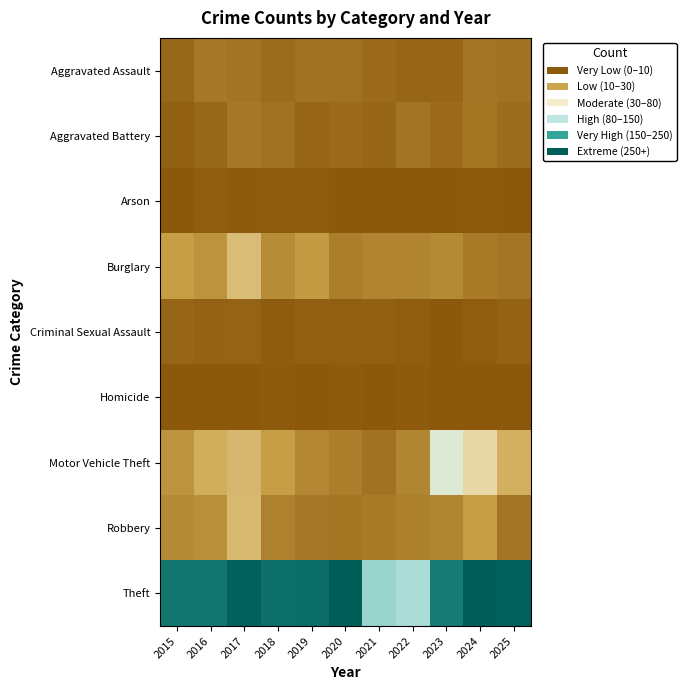

What is the spread (max minus min) of values at 2020?

299